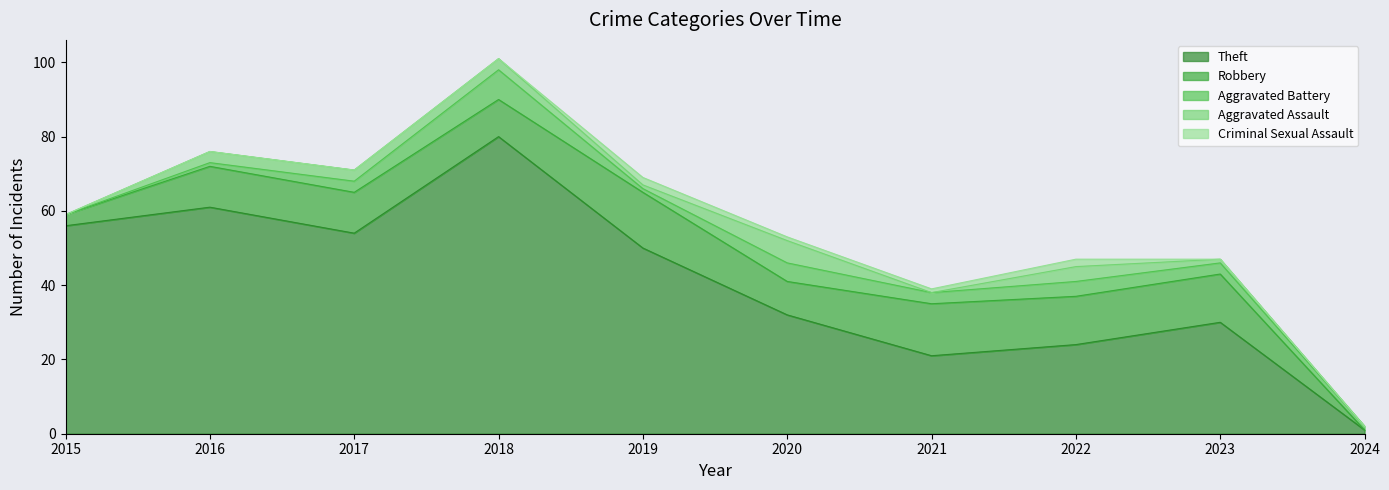

What is the sum of all Robbery values?

99